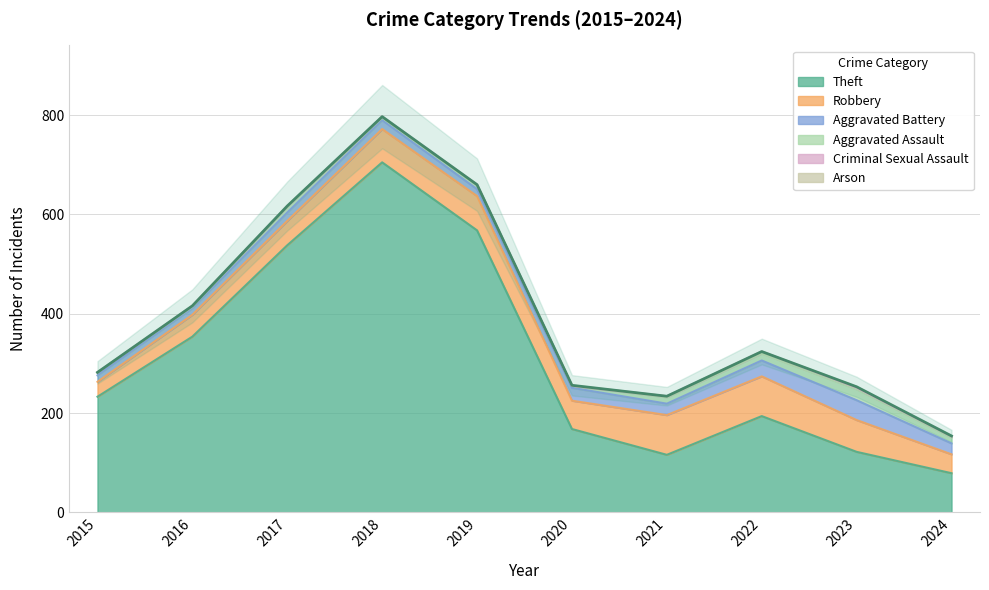

What is the maximum value shown in the chart?

705